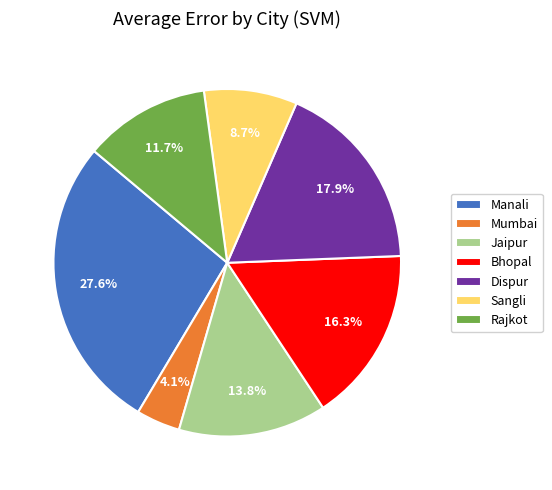

Does any single category account for the majority?

No